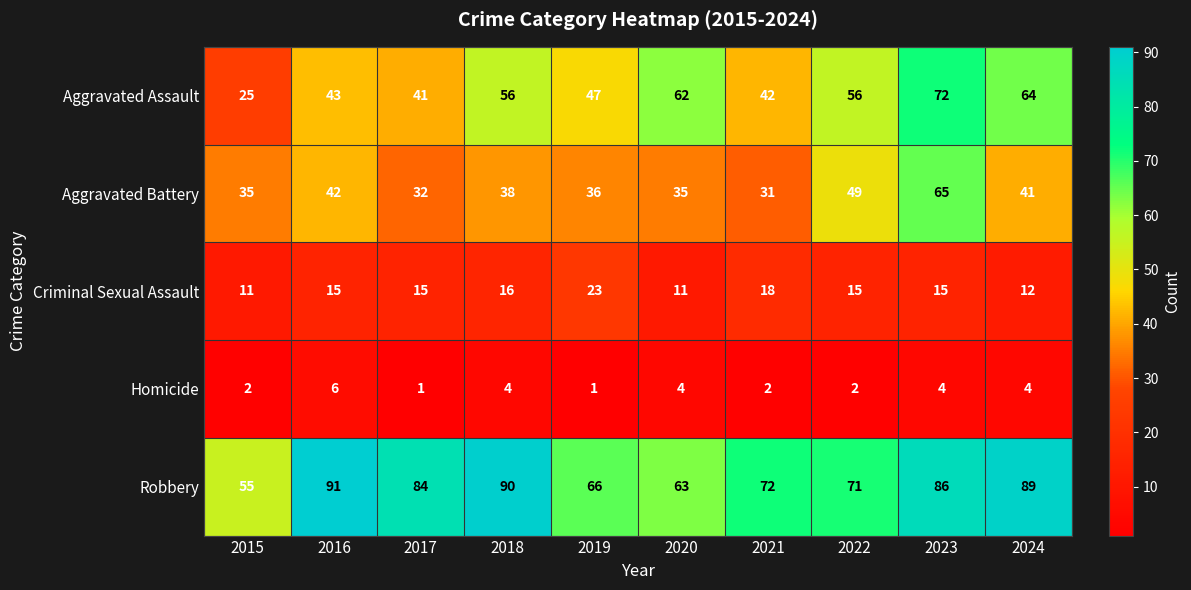

What is the average value of the Aggravated Battery series?

40